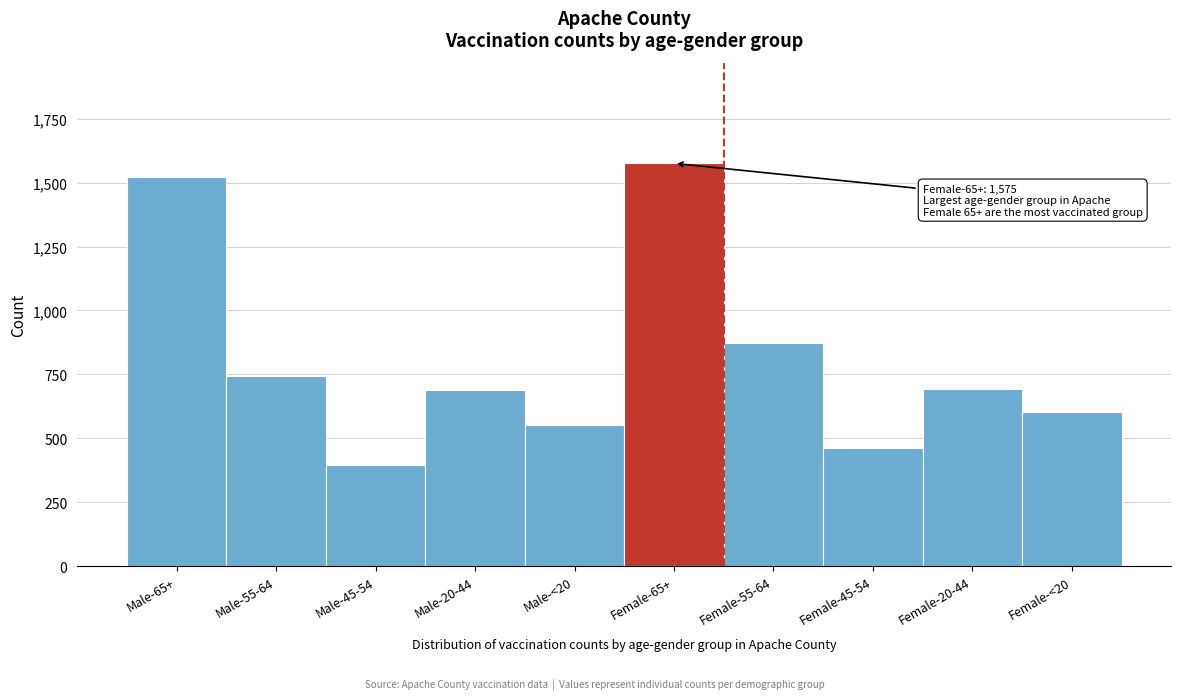

At which label is the value closest to 985?

Female-55-64